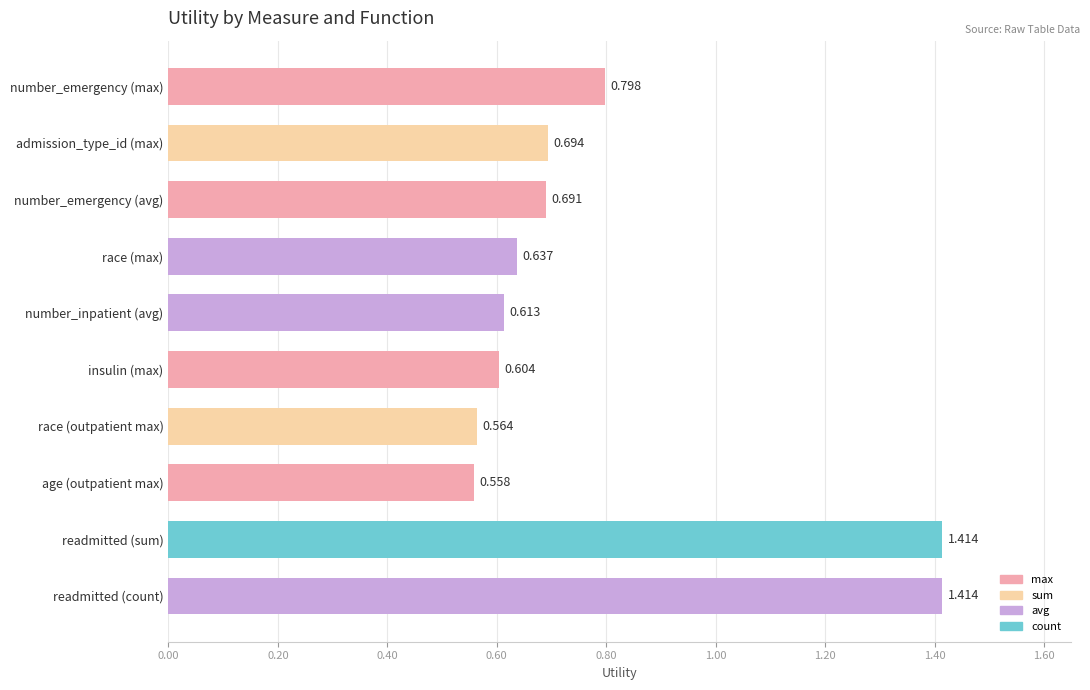

Between number_inpatient (avg) and race (outpatient max), which is larger?

number_inpatient (avg)